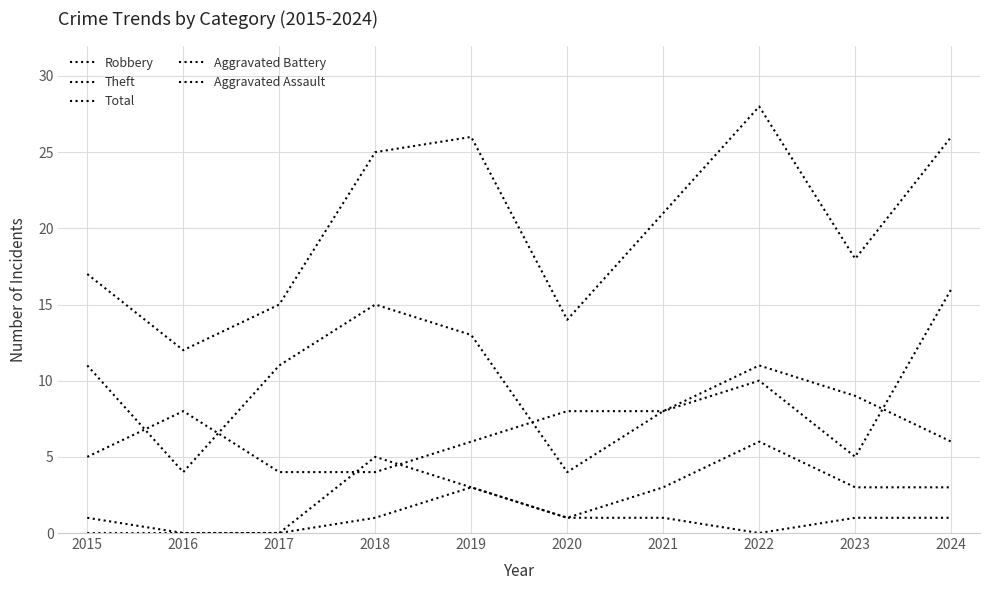

At how many categories does at least one series exceed 19?

5